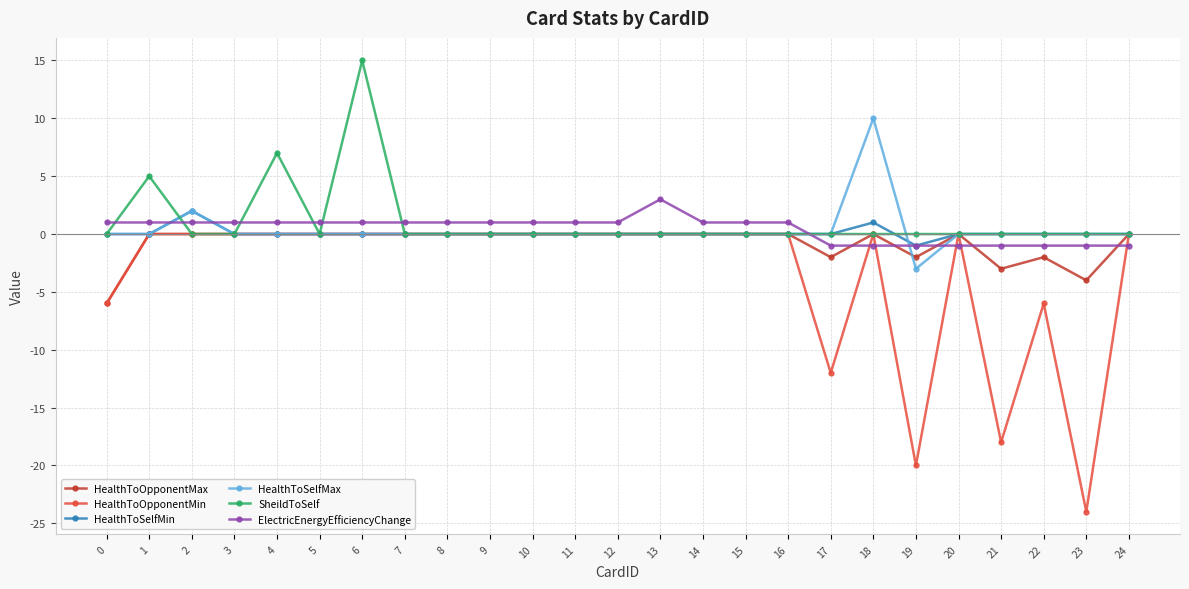

Reading left to right, list all the values displayed in this chart.

HealthToOpponentMax: -6	0	0	0	0	0	0	0	0	0	0	0	0	0	0	0	0	-2	0	-2	0	-3	-2	-4	0
HealthToOpponentMin: -6	0	0	0	0	0	0	0	0	0	0	0	0	0	0	0	0	-12	0	-20	0	-18	-6	-24	0
HealthToSelfMin: 0	0	2	0	0	0	0	0	0	0	0	0	0	0	0	0	0	0	1	-1	0	0	0	0	0
HealthToSelfMax: 0	0	2	0	0	0	0	0	0	0	0	0	0	0	0	0	0	0	10	-3	0	0	0	0	0
SheildToSelf: 0	5	0	0	7	0	15	0	0	0	0	0	0	0	0	0	0	0	0	0	0	0	0	0	0
ElectricEnergyEfficiencyChange: 1	1	1	1	1	1	1	1	1	1	1	1	1	3	1	1	1	-1	-1	-1	-1	-1	-1	-1	-1